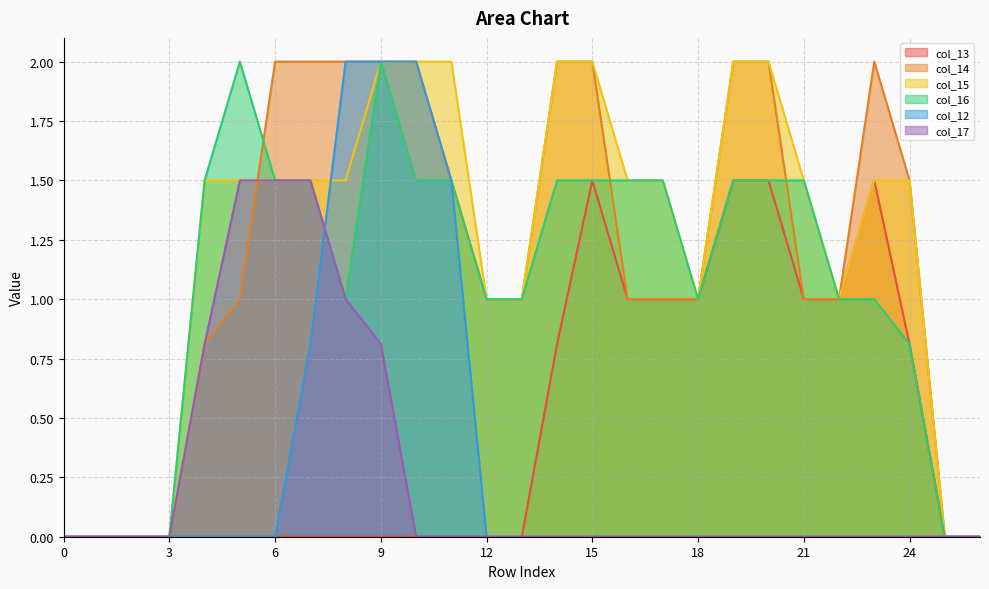

Reading right to left, transcribe all the data shown in this chart.

col_13: 26=0.0	25=0.0	24=0.8	23=1.5	22=1.0	21=1.0	20=1.5	19=1.5	18=1.0	17=1.0	16=1.0	15=1.5	14=0.8	13=0.0	12=0.0	11=0.0	10=0.0	9=0.0	8=0.0	7=0.0	6=0.0	5=0.0	4=0.0	3=0.0	2=0.0	1=0.0	0=0.0
col_14: 26=0.0	25=0.0	24=1.5	23=2.0	22=1.0	21=1.0	20=2.0	19=2.0	18=1.0	17=1.0	16=1.0	15=2.0	14=2.0	13=1.0	12=1.0	11=1.5	10=2.0	9=2.0	8=2.0	7=2.0	6=2.0	5=1.0	4=0.8	3=0.0	2=0.0	1=0.0	0=0.0
col_15: 26=0.0	25=0.0	24=1.5	23=1.5	22=1.0	21=1.5	20=2.0	19=2.0	18=1.0	17=1.5	16=1.5	15=2.0	14=2.0	13=1.0	12=1.0	11=2.0	10=2.0	9=2.0	8=1.5	7=1.5	6=1.5	5=1.5	4=1.5	3=0.0	2=0.0	1=0.0	0=0.0
col_16: 26=0.0	25=0.0	24=0.8	23=1.0	22=1.0	21=1.5	20=1.5	19=1.5	18=1.0	17=1.5	16=1.5	15=1.5	14=1.5	13=1.0	12=1.0	11=1.5	10=1.5	9=2.0	8=1.0	7=1.5	6=1.5	5=2.0	4=1.5	3=0.0	2=0.0	1=0.0	0=0.0
col_12: 26=0.0	25=0.0	24=0.0	23=0.0	22=0.0	21=0.0	20=0.0	19=0.0	18=0.0	17=0.0	16=0.0	15=0.0	14=0.0	13=0.0	12=0.0	11=1.5	10=2.0	9=2.0	8=2.0	7=0.8	6=0.0	5=0.0	4=0.0	3=0.0	2=0.0	1=0.0	0=0.0
col_17: 26=0.0	25=0.0	24=0.0	23=0.0	22=0.0	21=0.0	20=0.0	19=0.0	18=0.0	17=0.0	16=0.0	15=0.0	14=0.0	13=0.0	12=0.0	11=0.0	10=0.0	9=0.8	8=1.0	7=1.5	6=1.5	5=1.5	4=0.8	3=0.0	2=0.0	1=0.0	0=0.0